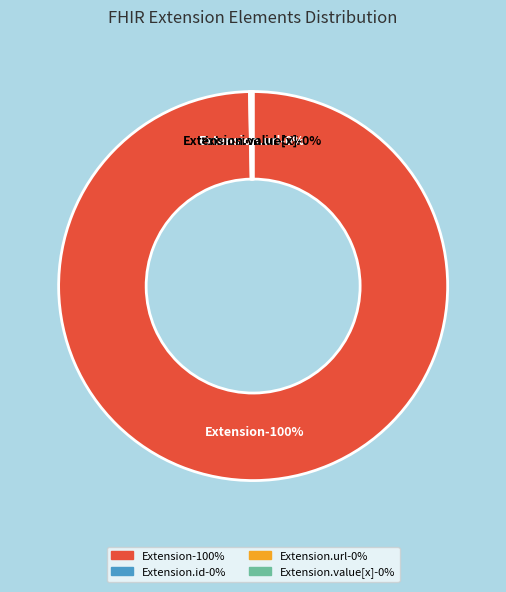

What percentage is NOT represented by Extension.extension?

100.0%